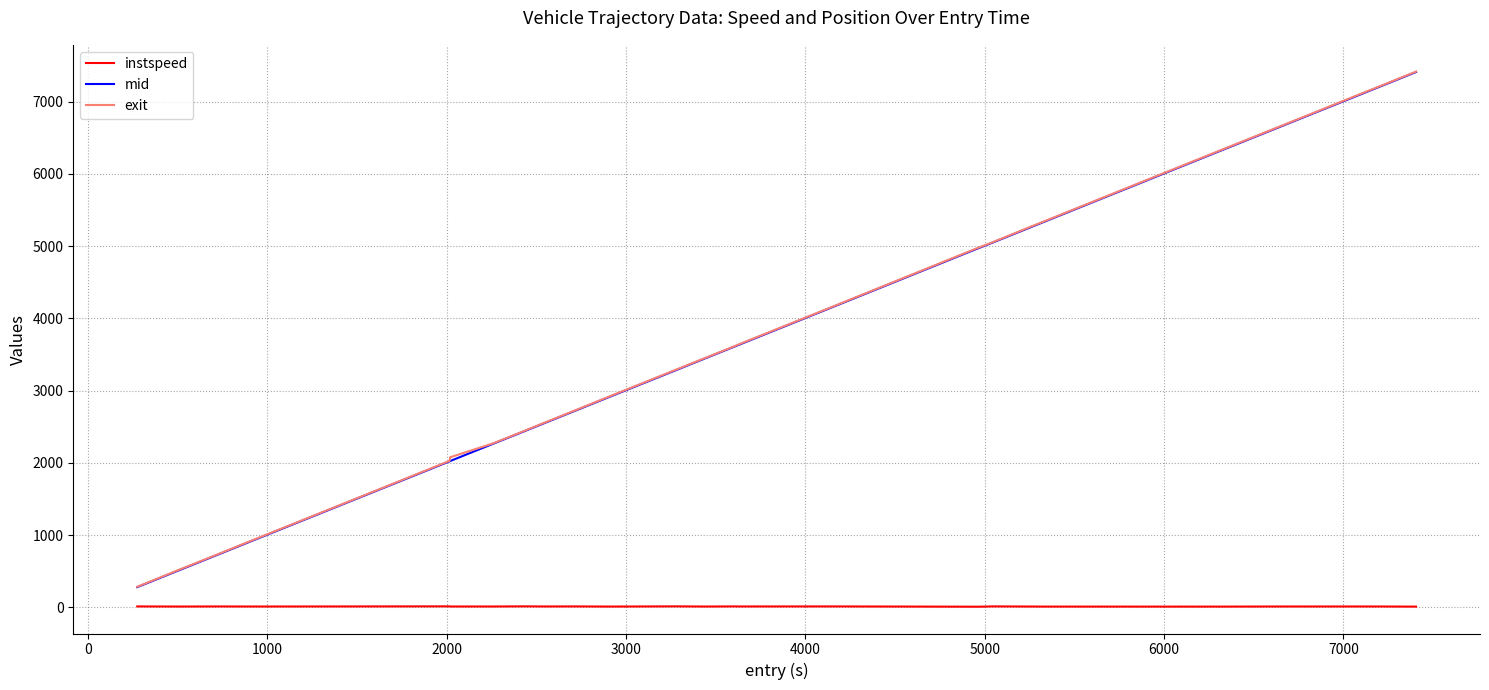

At how many categories does at least one series exceed 1306?

27